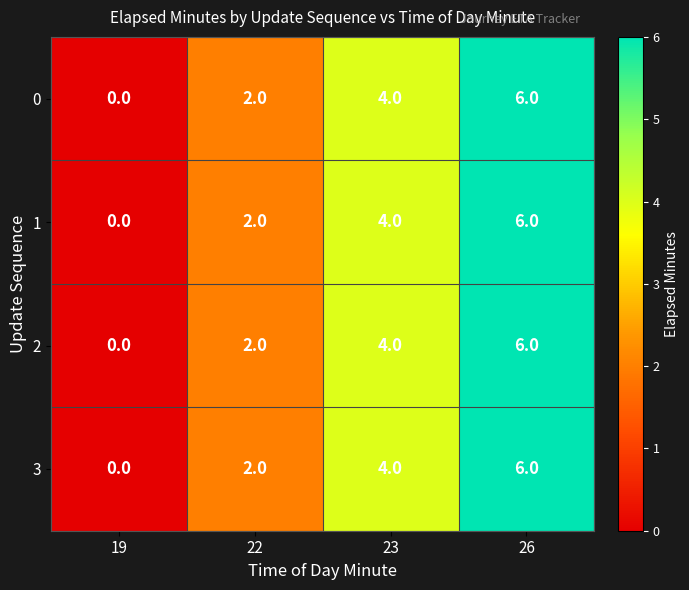

How many distinct data groups are displayed?

4